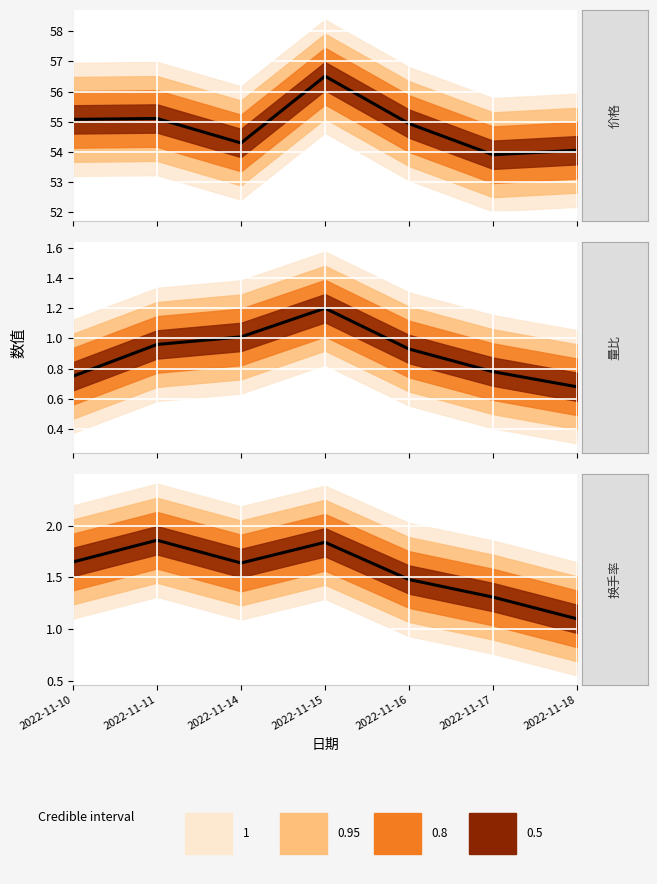

Which has a higher value, 2022-11-11 or 2022-11-10?

2022-11-11